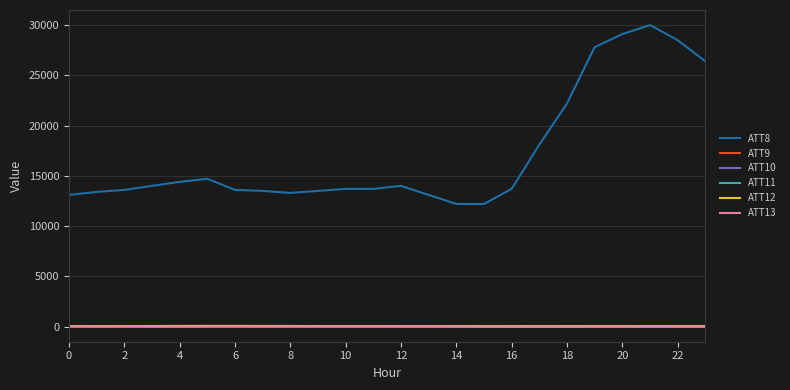

What is the difference between the maximum and minimum values in the ATT12 series?

29.6